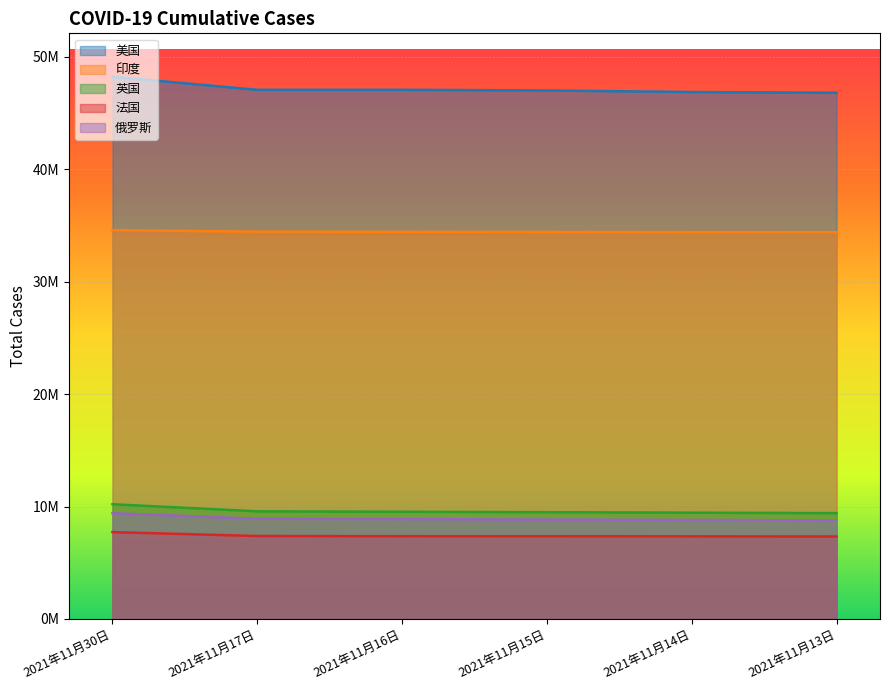

How many lines are shown in the chart?

5